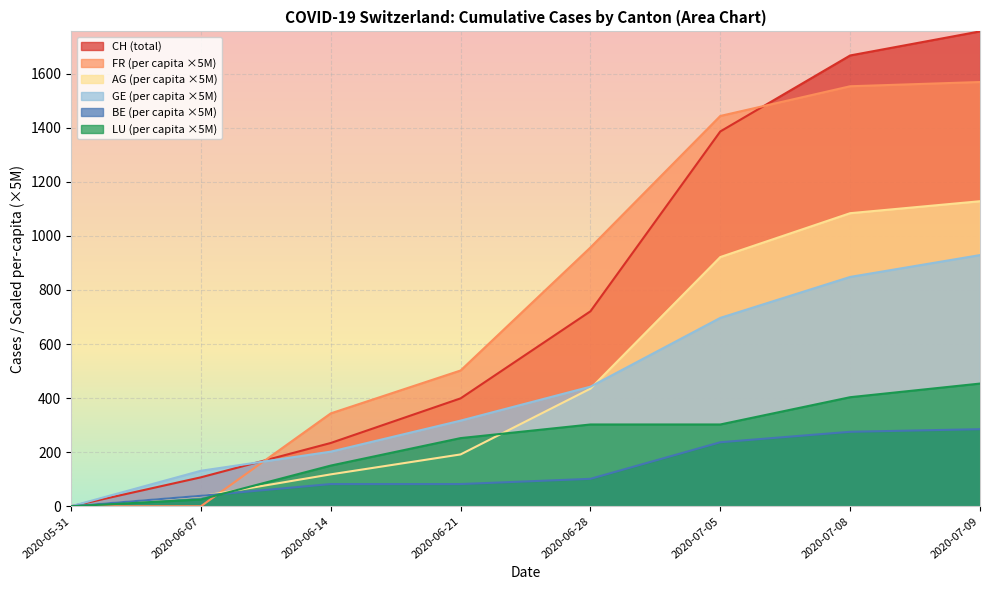

What is the spread (max minus min) of values at 2020-07-08?

1391.6